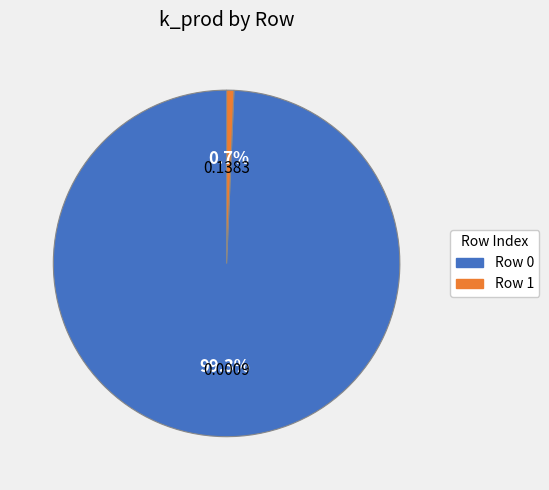

Count the number of slices in the pie.

2